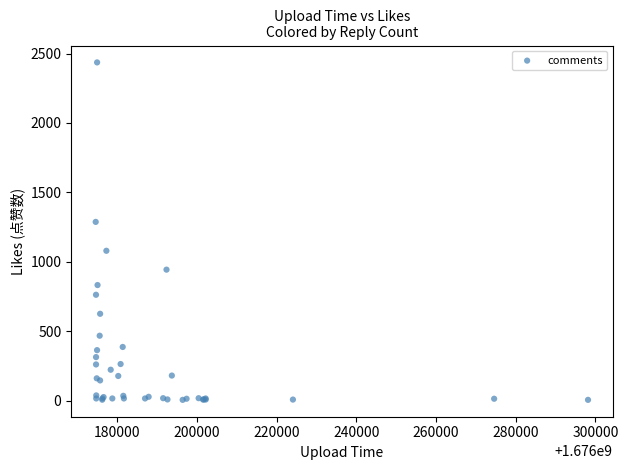

What Y value in the scatter plot is closest to 1220?

1287